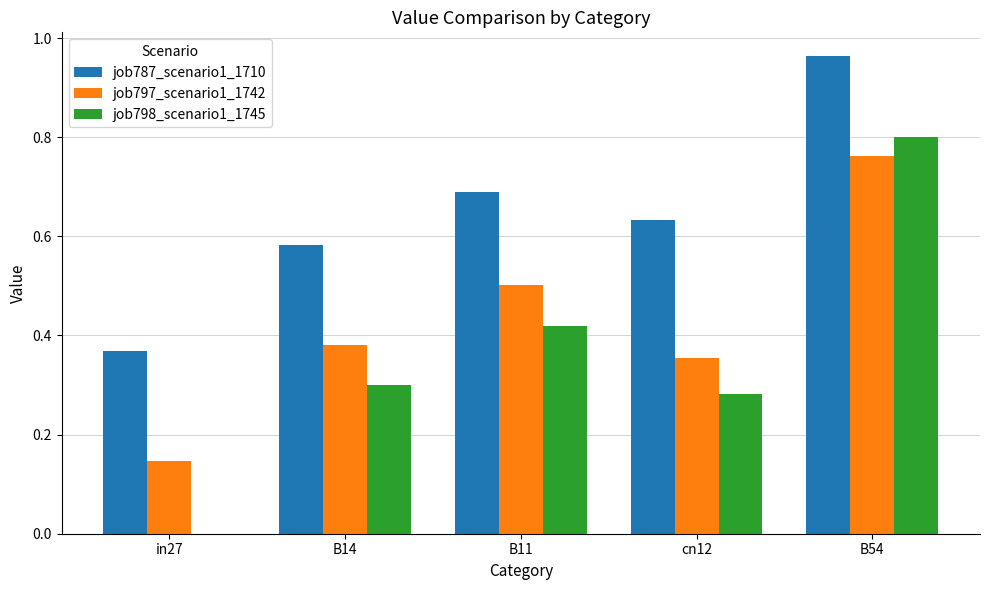

At which category is the sum across all series the highest?

B54